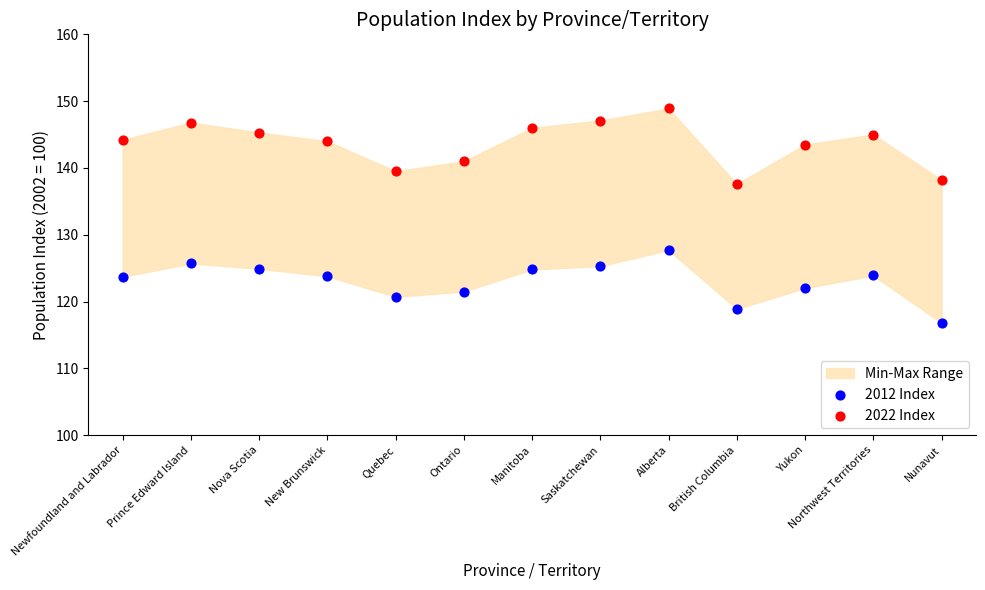

Which series reaches the minimum Y coordinate?

2012 Index